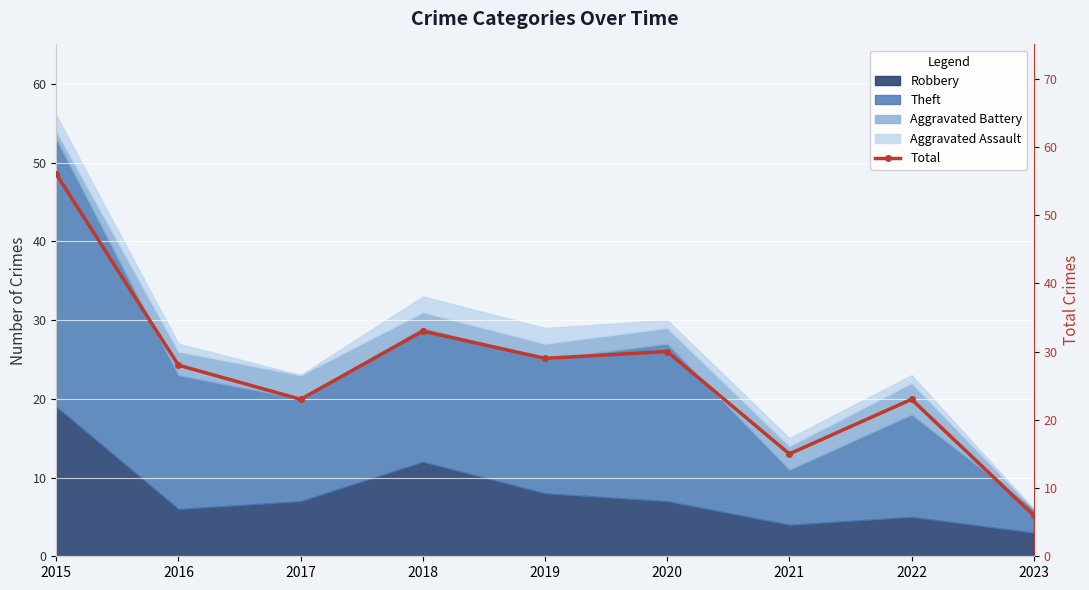

Reading right to left, extract all data points from this chart.

2023=6	2022=23	2021=15	2020=30	2019=29	2018=33	2017=23	2016=28	2015=56